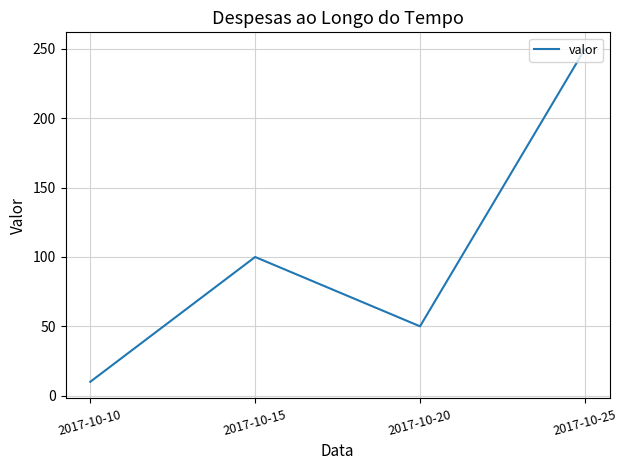

Reading left to right, transcribe all the data shown in this chart.

10	100	50	250